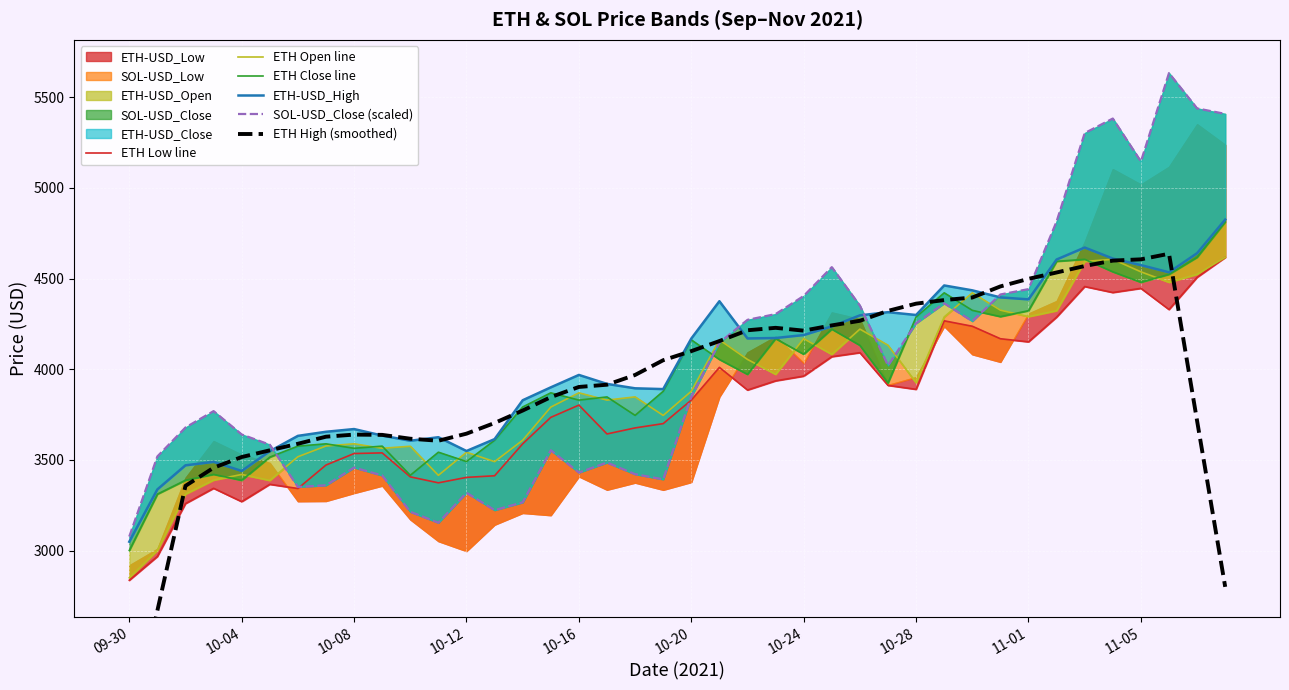

What is the sum of the ETH Close line values at 27 and 17?

7771.1